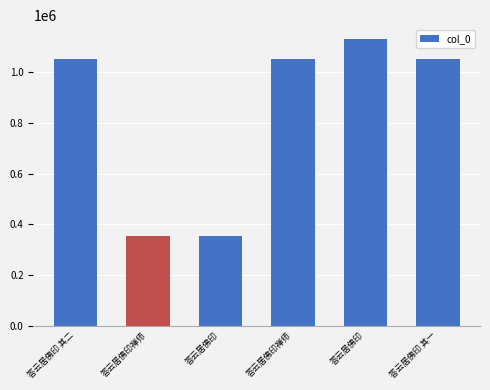

How many data points does each series have?

6